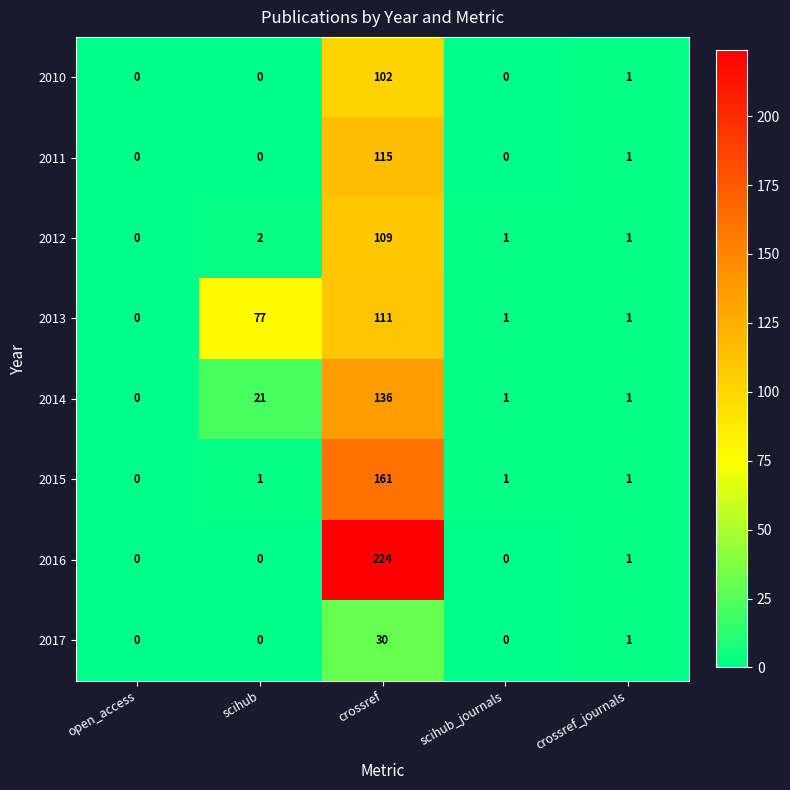

How many data points does each series have?

5